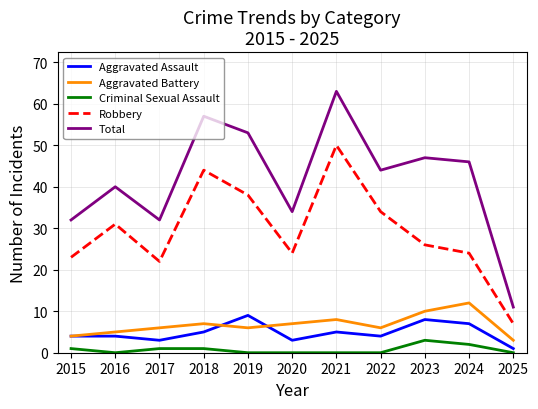

What is the sum of the Total values at 2020 and 2024?

80